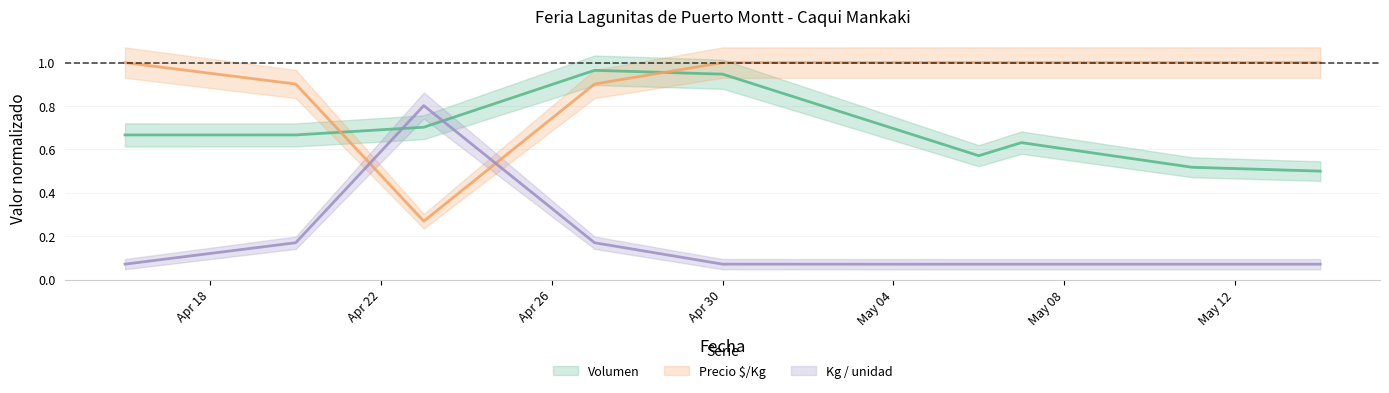

At which label does Volumen reach its peak?

2021-04-27